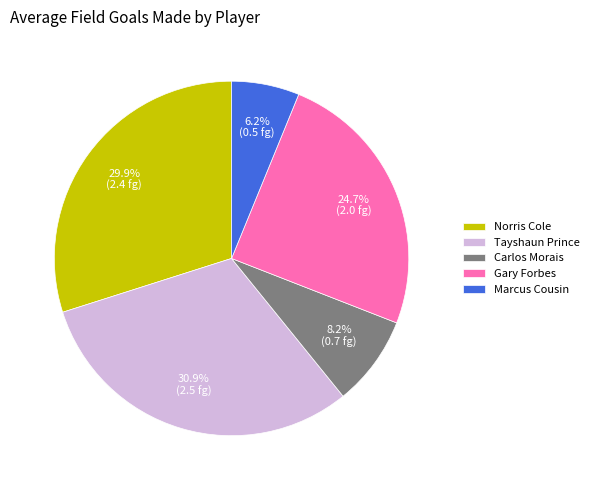

Does Gary Forbes represent more than half of the total?

No